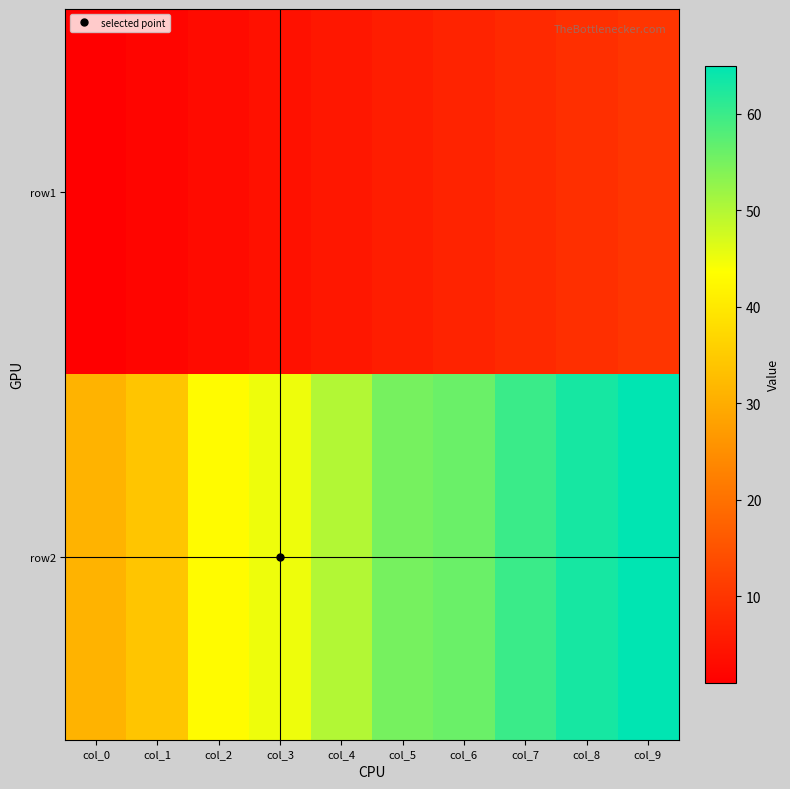

At which category does the chart reach its peak across all series?

col_9